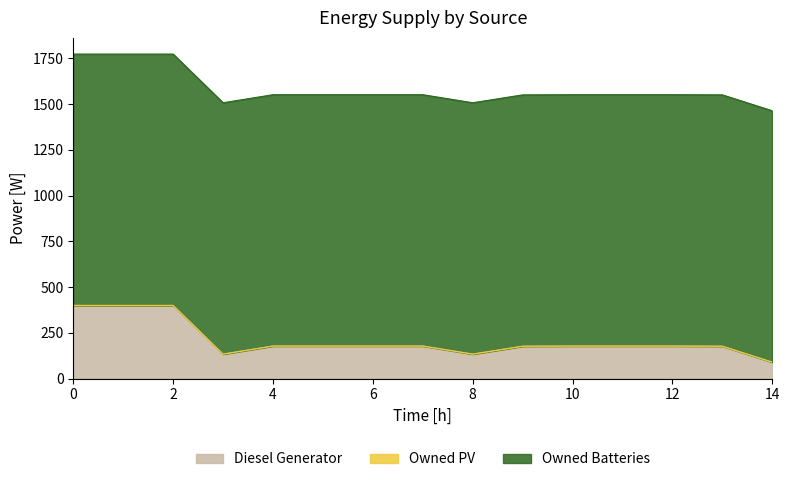

What is the value of the Owned Batteries point at the 13th from the left?

1374.0